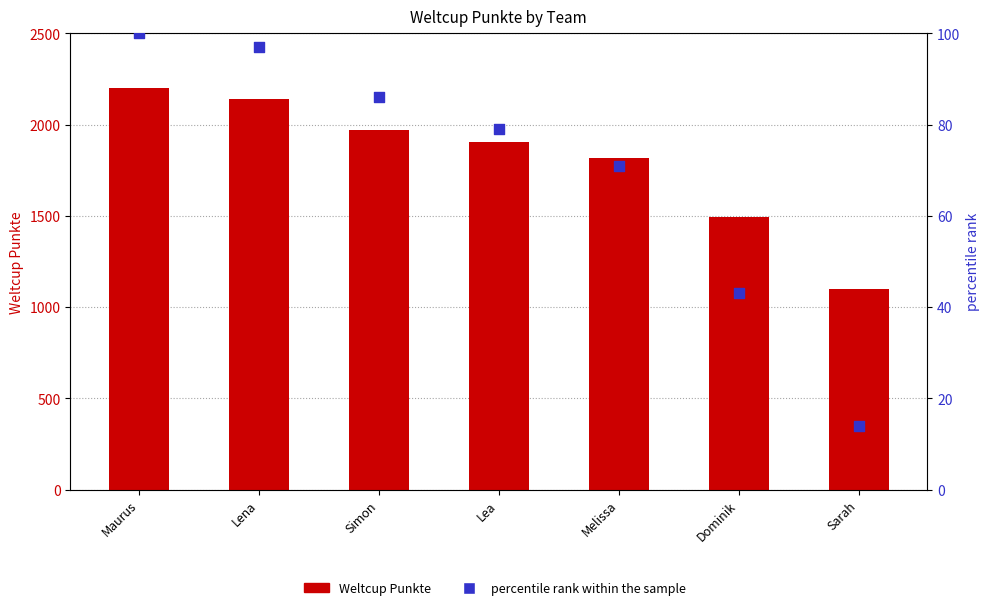

What are all the series names shown in the legend?

Weltcup Punkte, percentile rank within the sample